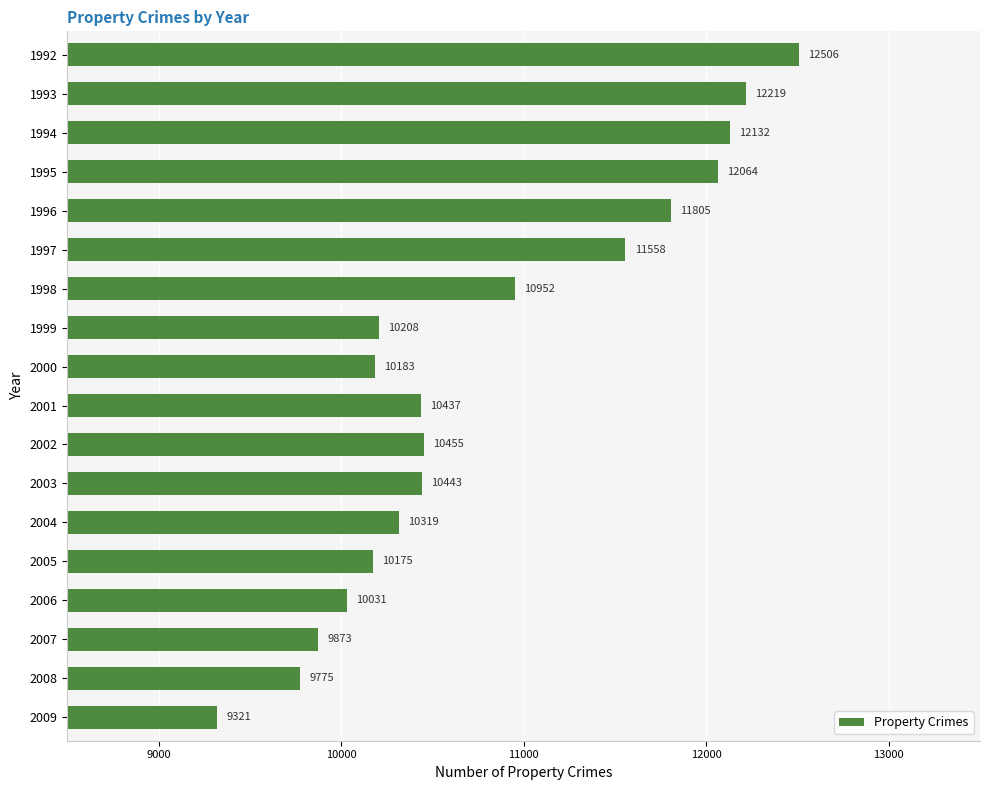

How many distinct data groups are displayed?

1